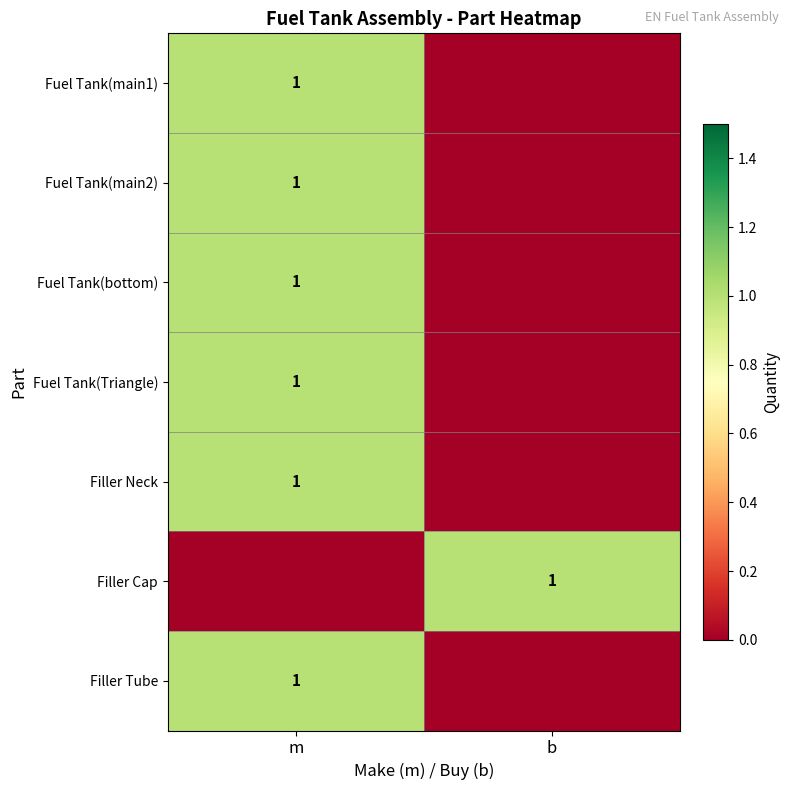

The Filler Tube series shows 1 at m. True or false?

True